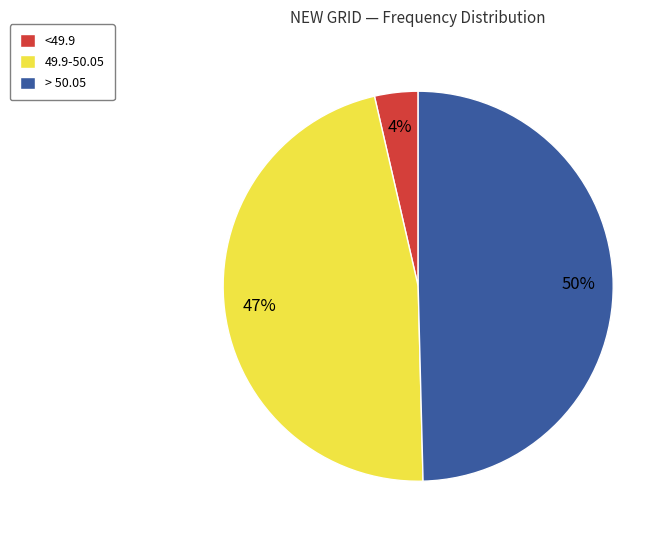

To the nearest percent, what is the average slice percentage?

33%